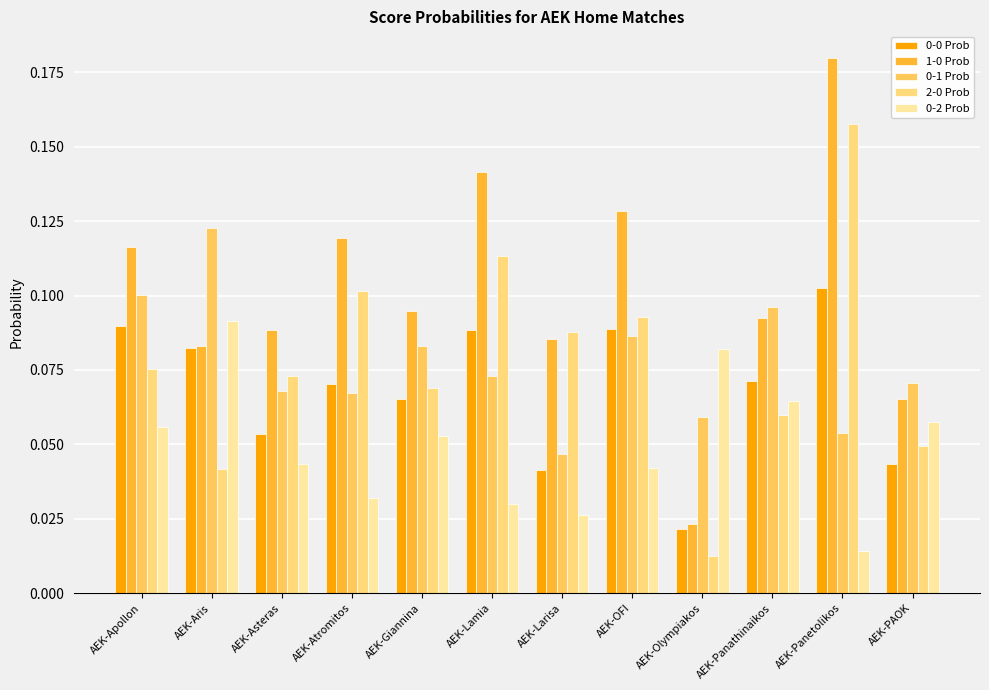

Between AEK-Lamia and AEK-Panathinaikos, which series saw the biggest shift?

2-0 Prob